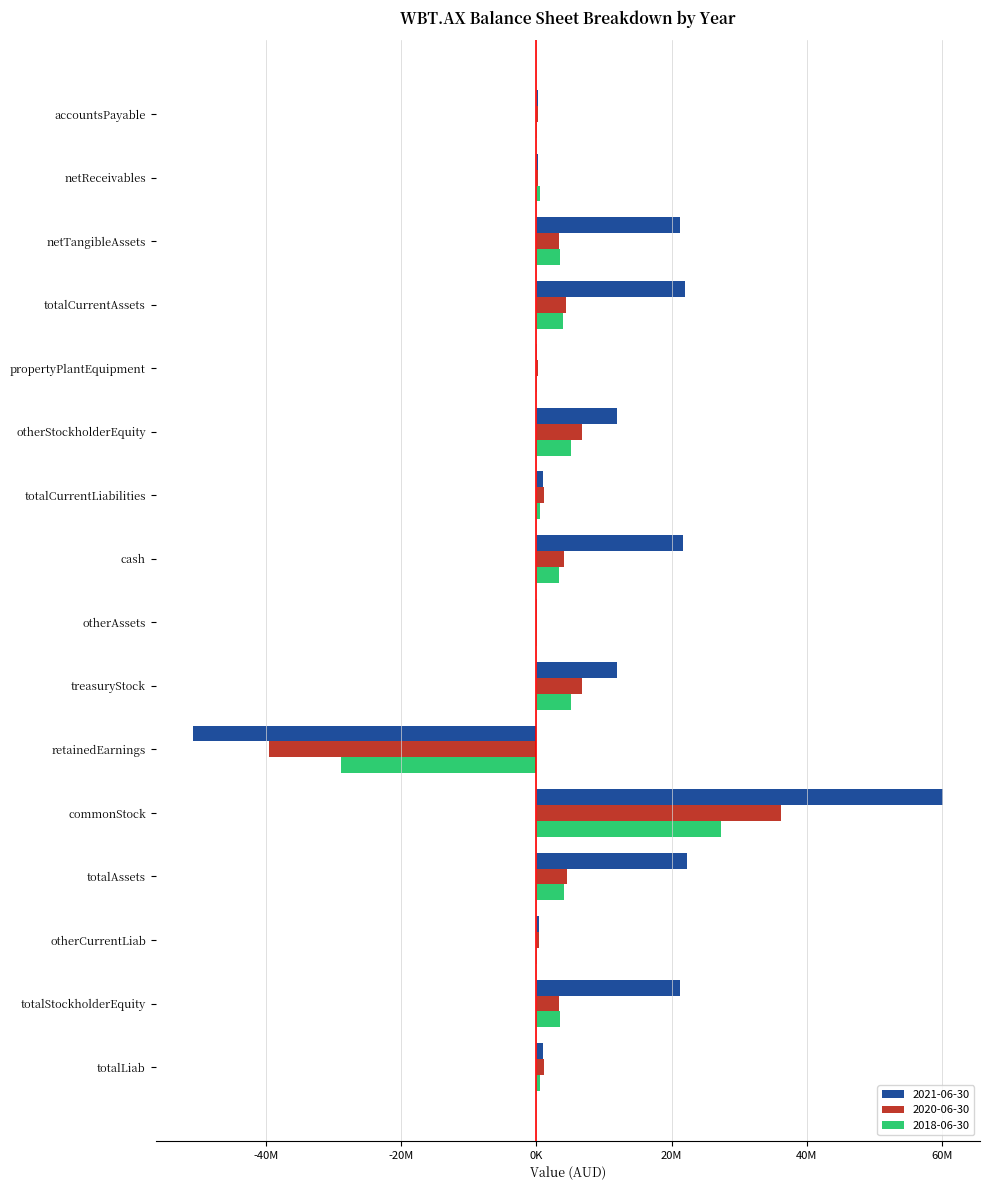

At which category does the chart reach its peak across all series?

commonStock